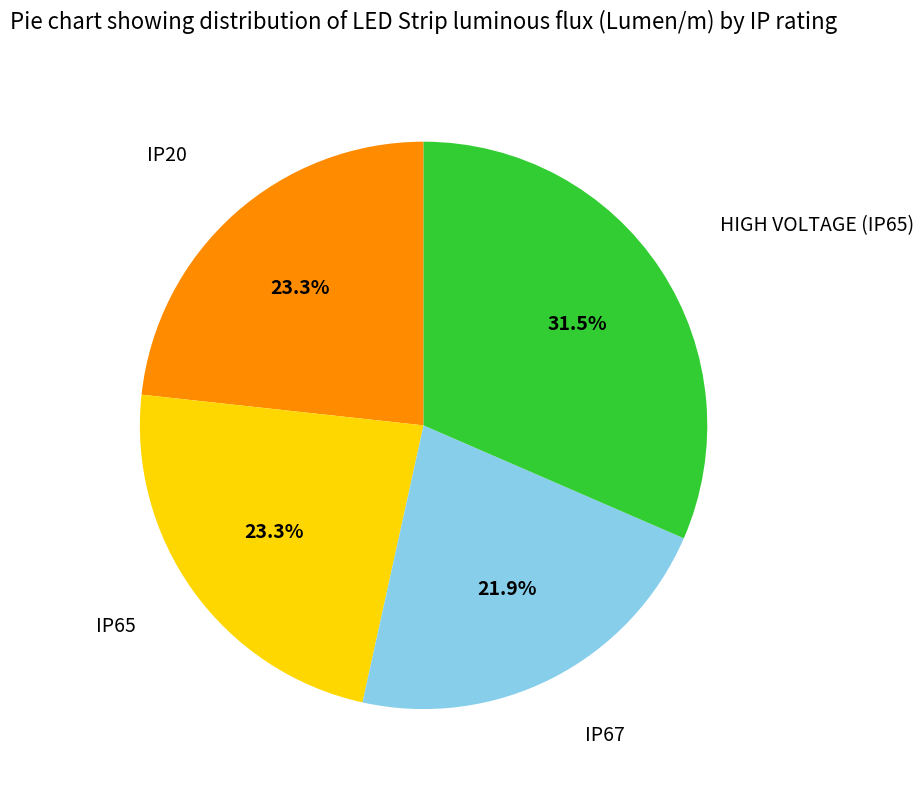

Does any single category account for the majority?

No